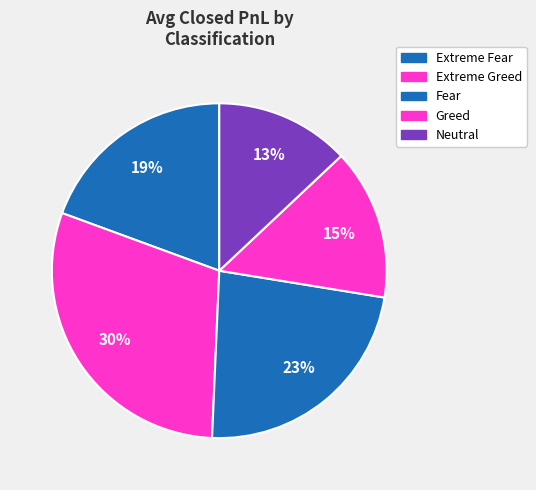

Do Extreme Greed and Extreme Fear together represent more than half of the pie?

No